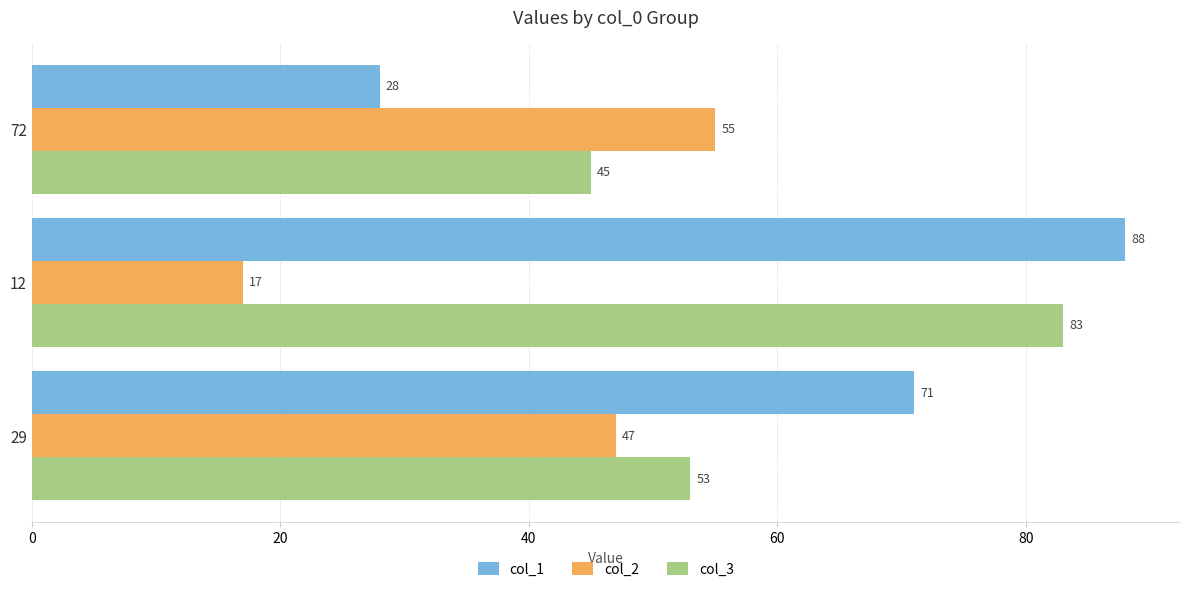

List the series in order of their peak value, lowest first.

col_2, col_3, col_1